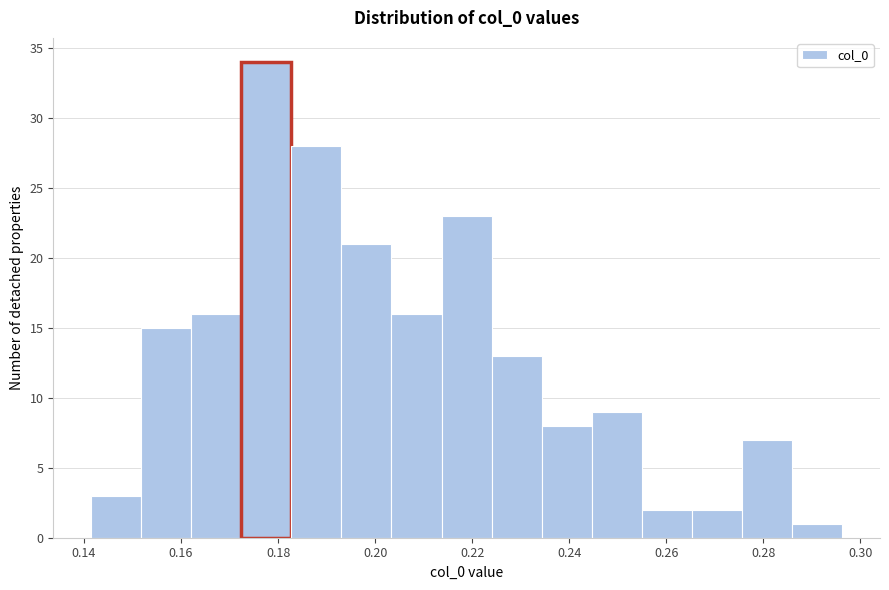

What is the height of the bar covering 0.162 to 0.172 on the x-axis? Neither the bar edges nor the heights are printed on the chart, so give them approximately, as read against the axes.

16